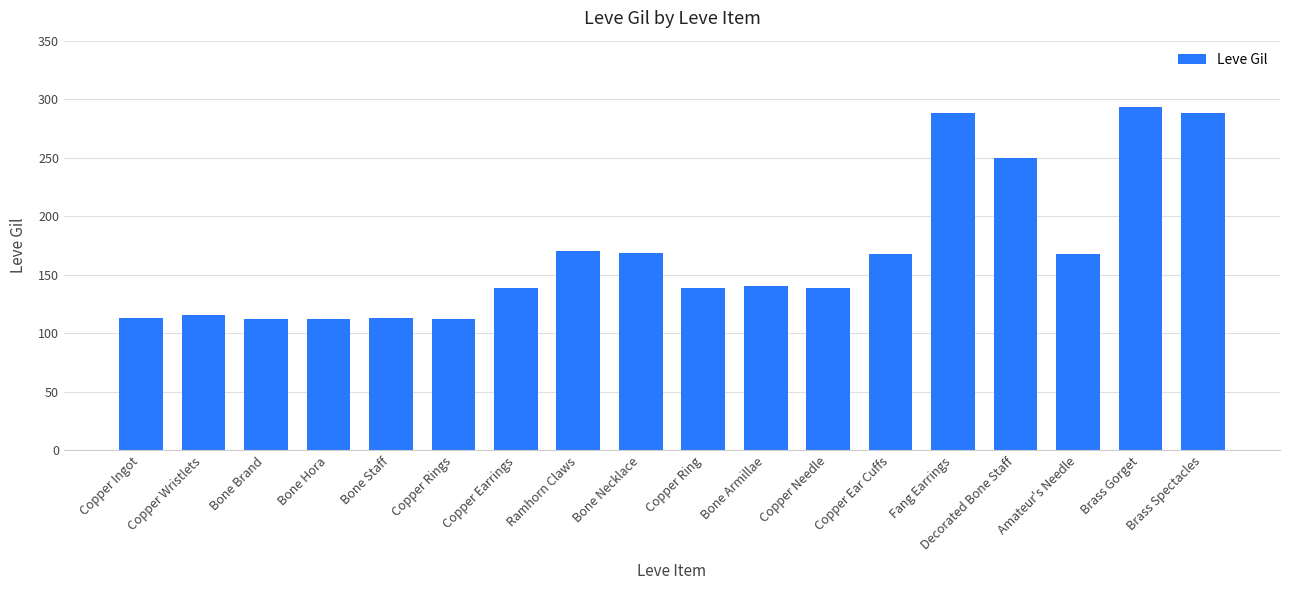

What is the difference between the maximum and minimum values?

181